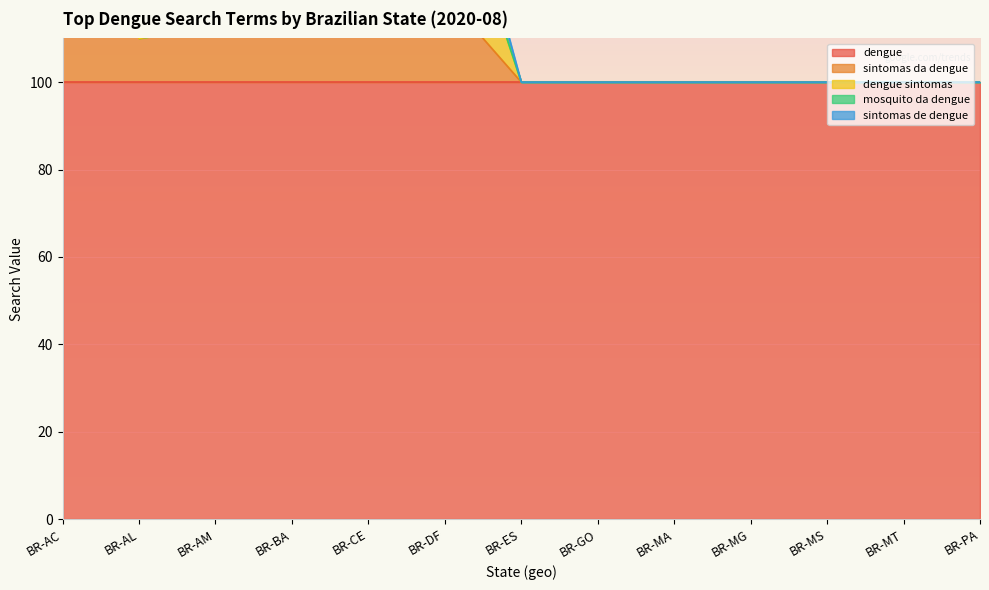

Which series changed the most between BR-GO and BR-MS?

dengue